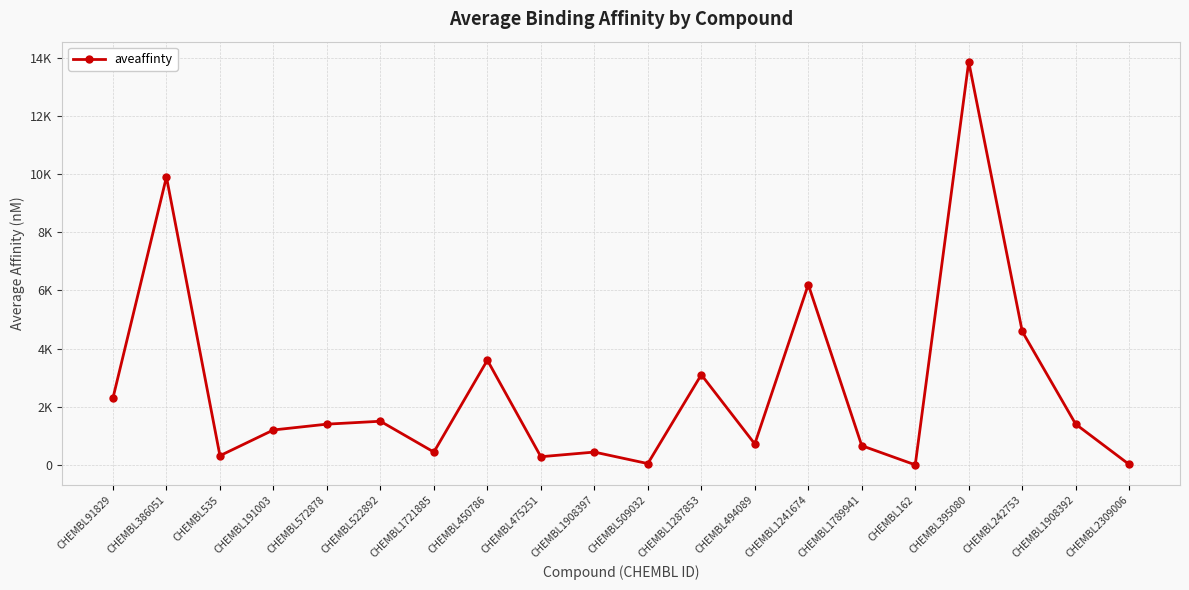

What is the minimum value shown in the chart?

0.4